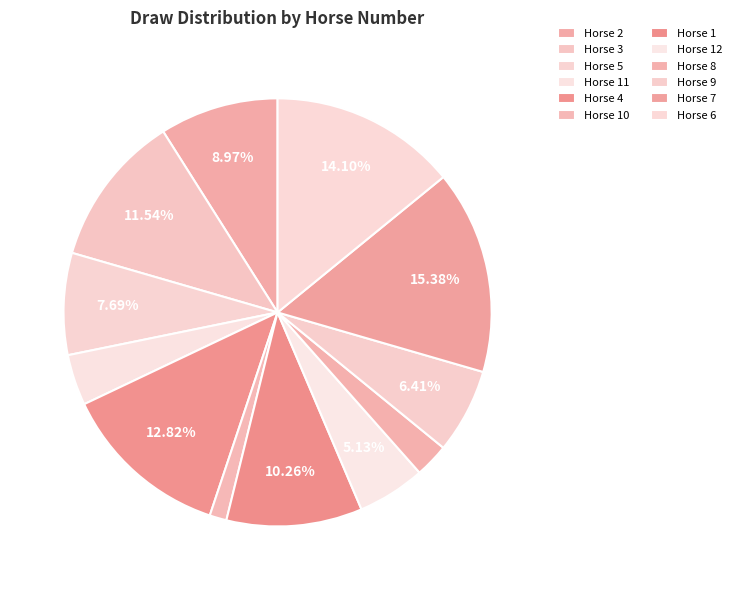

Is there a majority slice in this chart?

No